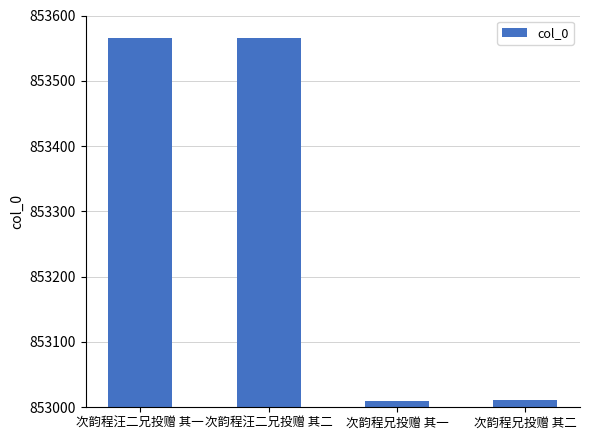

The value at 次韵程汪二兄投赠 其一 is 853566. True or false?

True